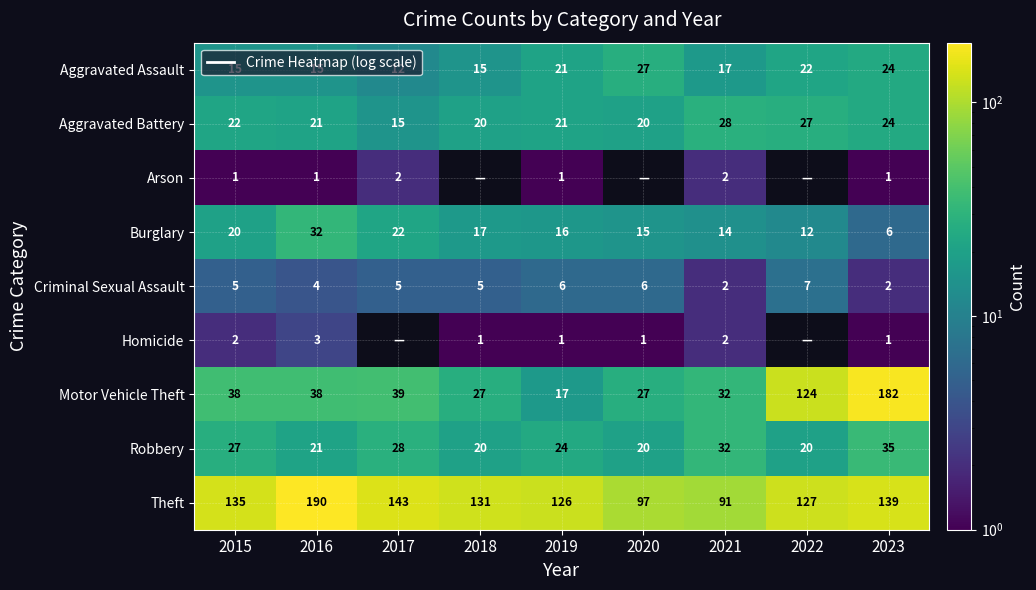

The Theft series shows 190 at 2016. True or false?

True